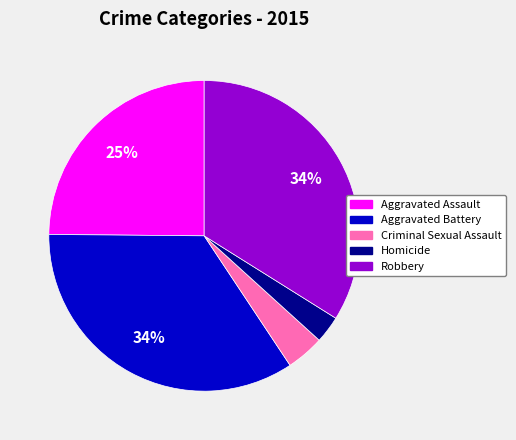

Between Aggravated Battery and Criminal Sexual Assault, which is larger?

Aggravated Battery